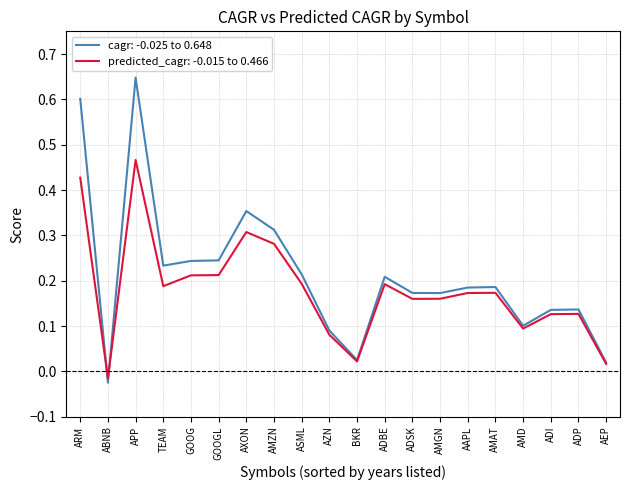

What position from the right is AAPL?

6